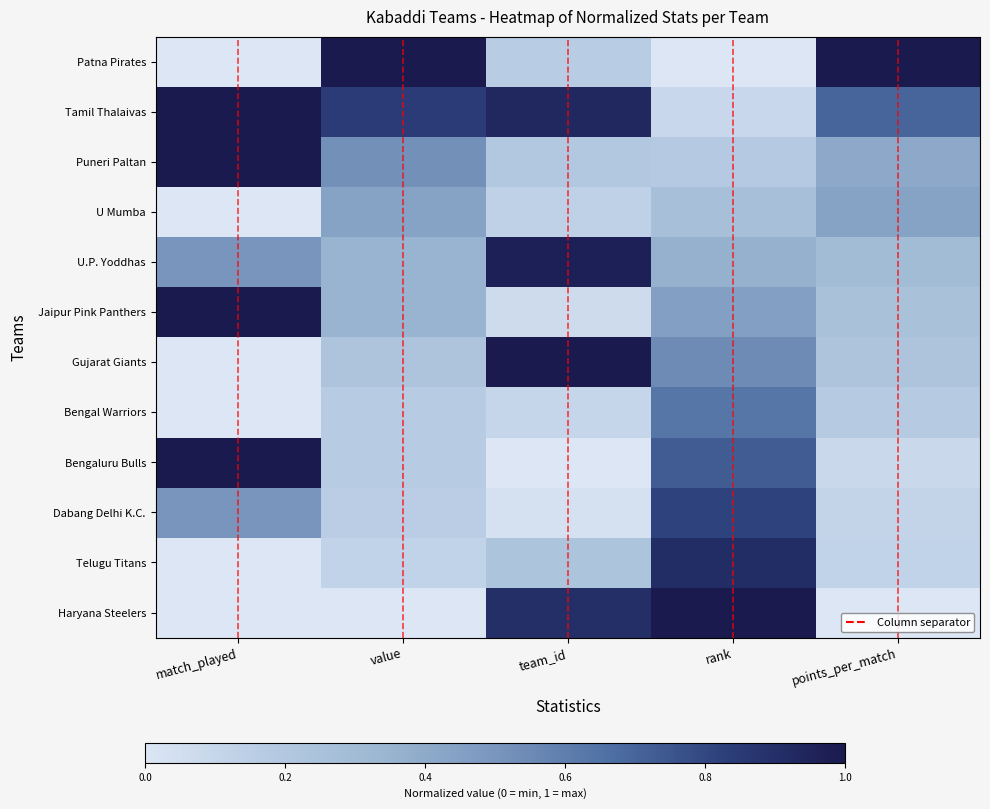

Which series has the largest range (max minus min)?

Patna Pirates